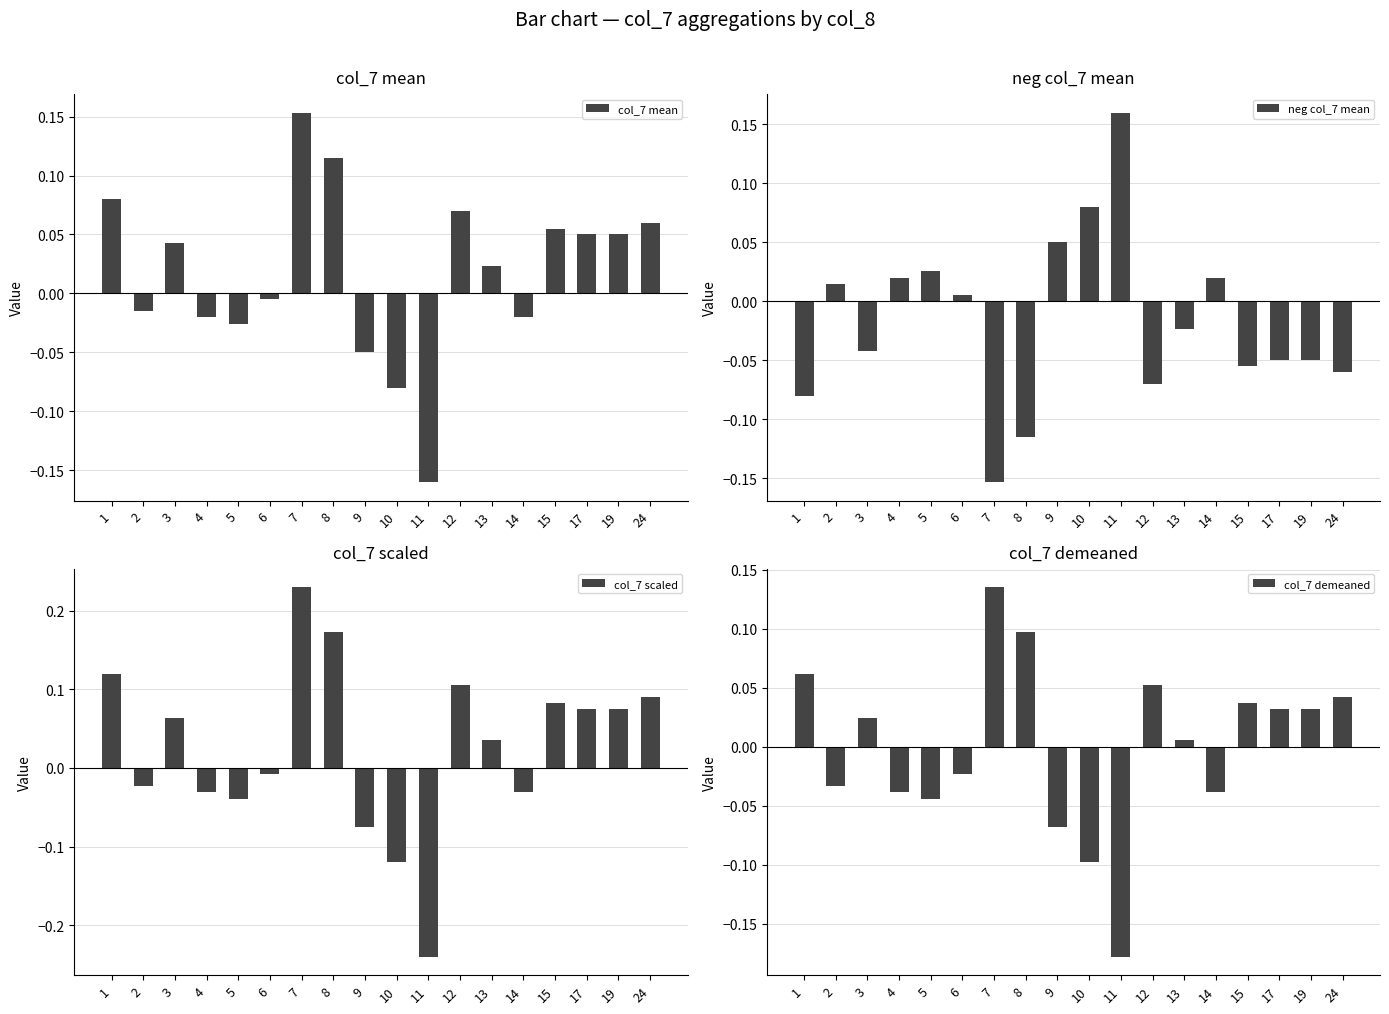

Rank the series by their average value, from lowest to highest.

neg col_7 mean, col_7 demeaned, col_7 mean, col_7 scaled